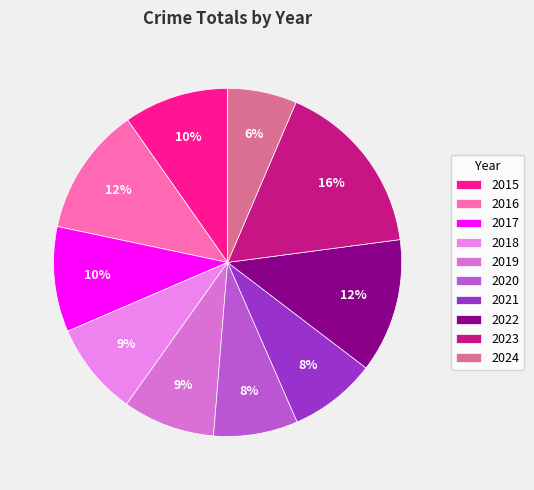

What percentage is the 2023 slice, to the nearest percent?

16%